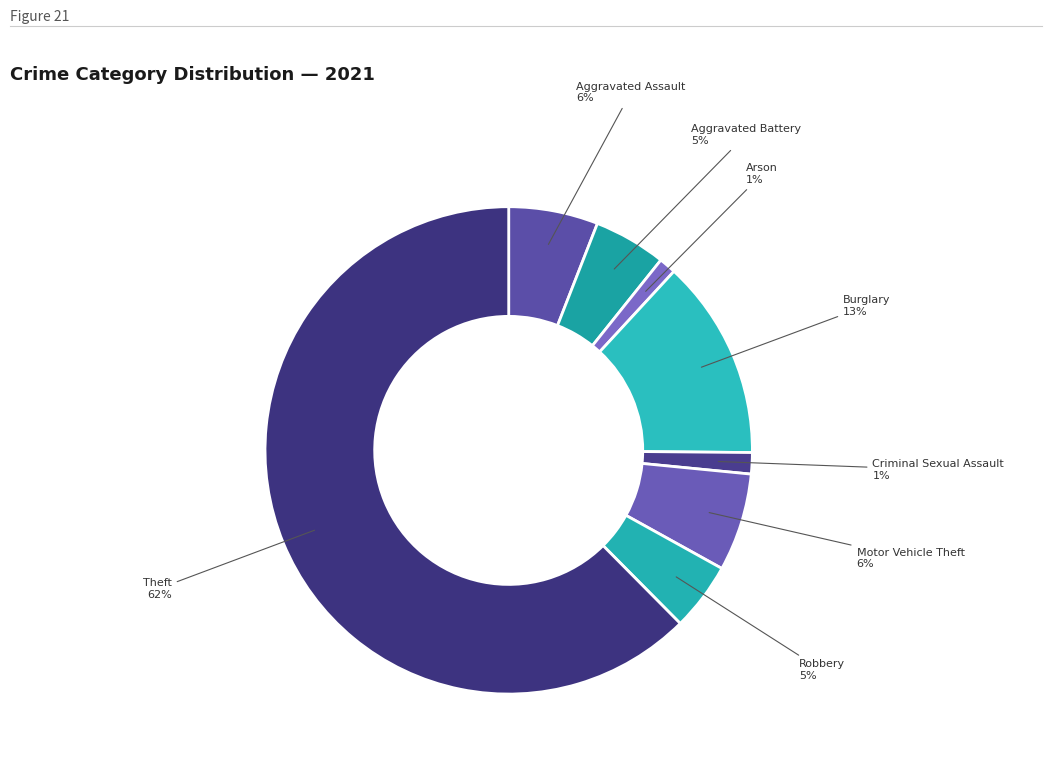

Which category has the biggest portion of the pie?

Theft